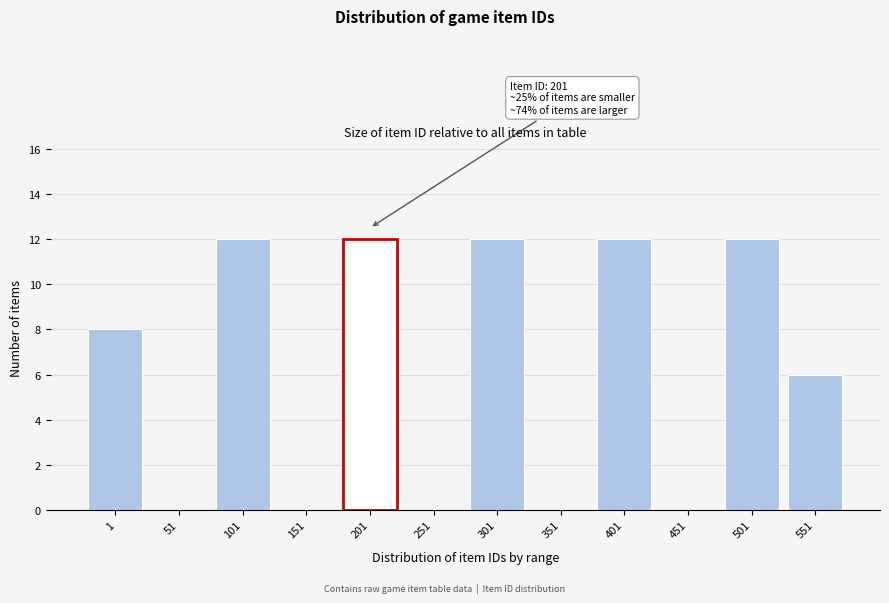

Reading left to right, transcribe all the data shown in this chart.

1=8	51=0	101=12	151=0	201=12	251=0	301=12	351=0	401=12	451=0	501=12	551=6